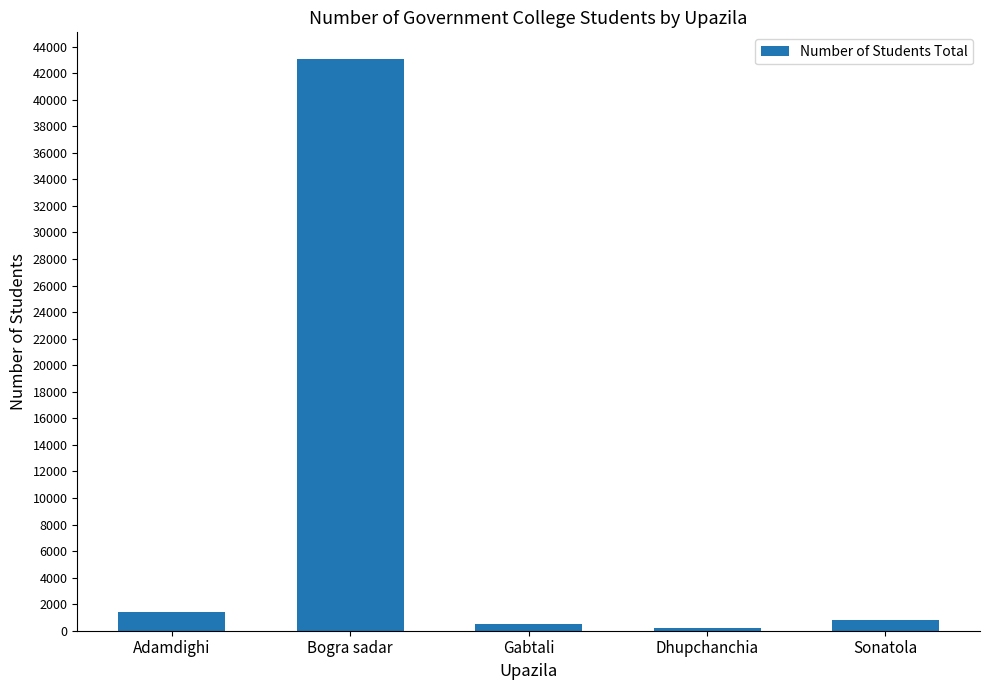

The value at Bogra sadar is 16641. True or false?

False